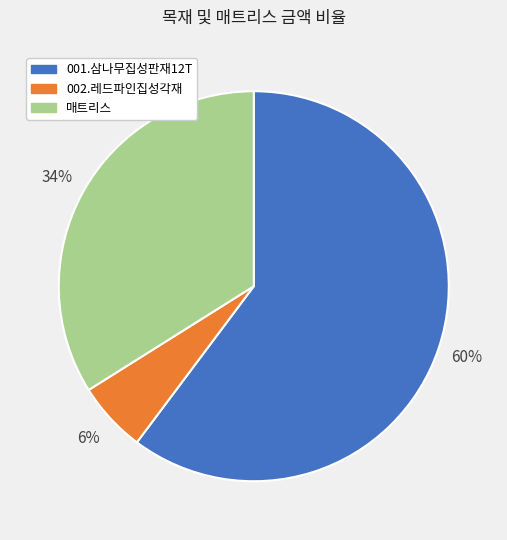

What is the majority slice?

001.삼나무집성판재12T